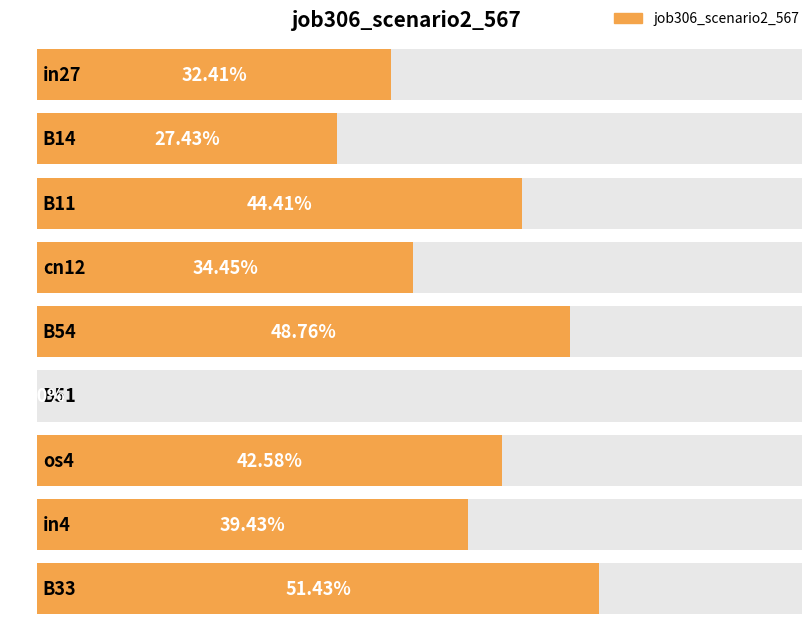

Rank the categories by value from highest to lowest.

B33, B54, B11, os4, in4, cn12, in27, B14, B51